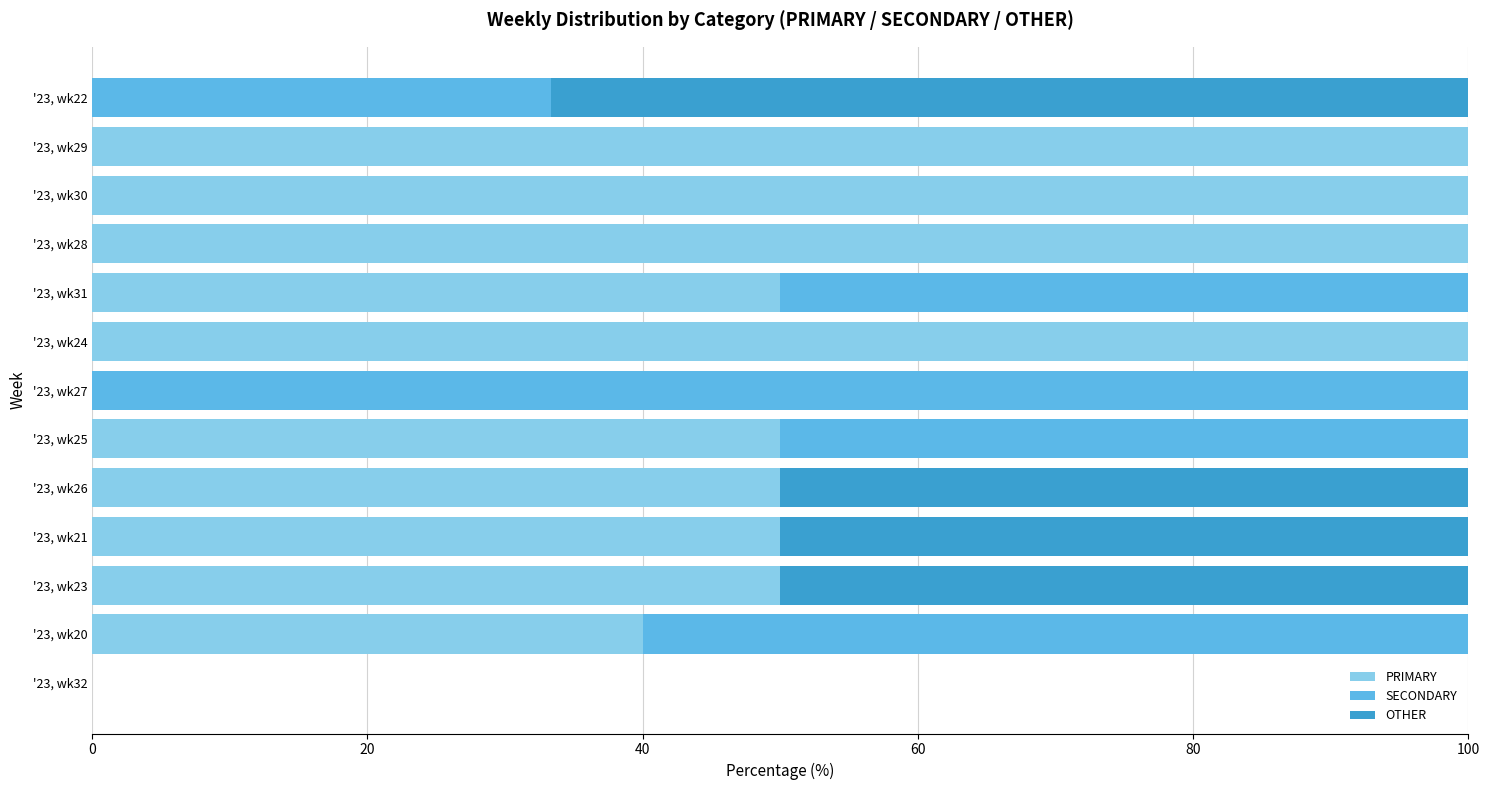

Count the PRIMARY values in the range 40 to 100.

10